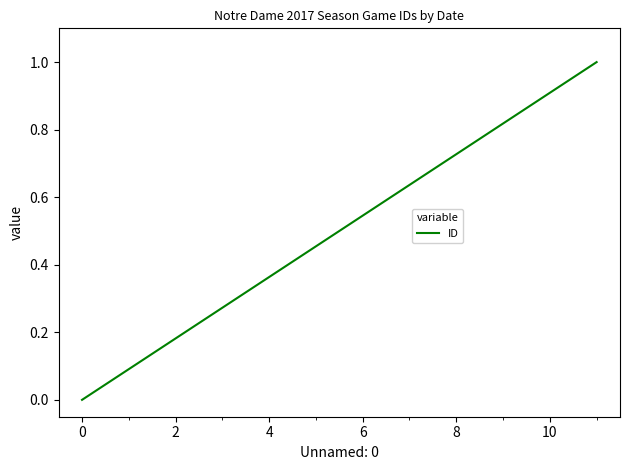

What is the greatest value displayed?

1.0